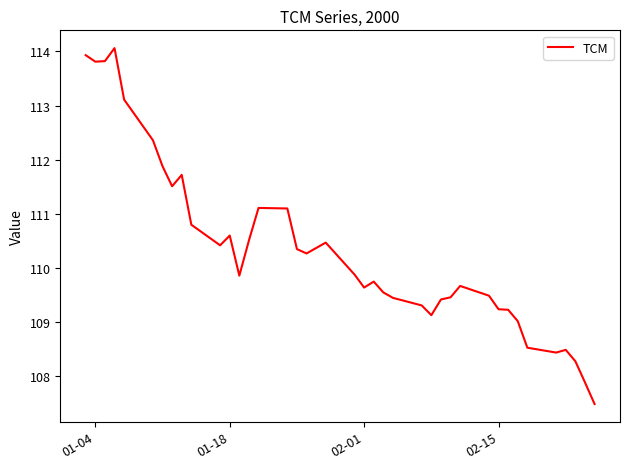

What is the maximum value shown in the chart?

114.1